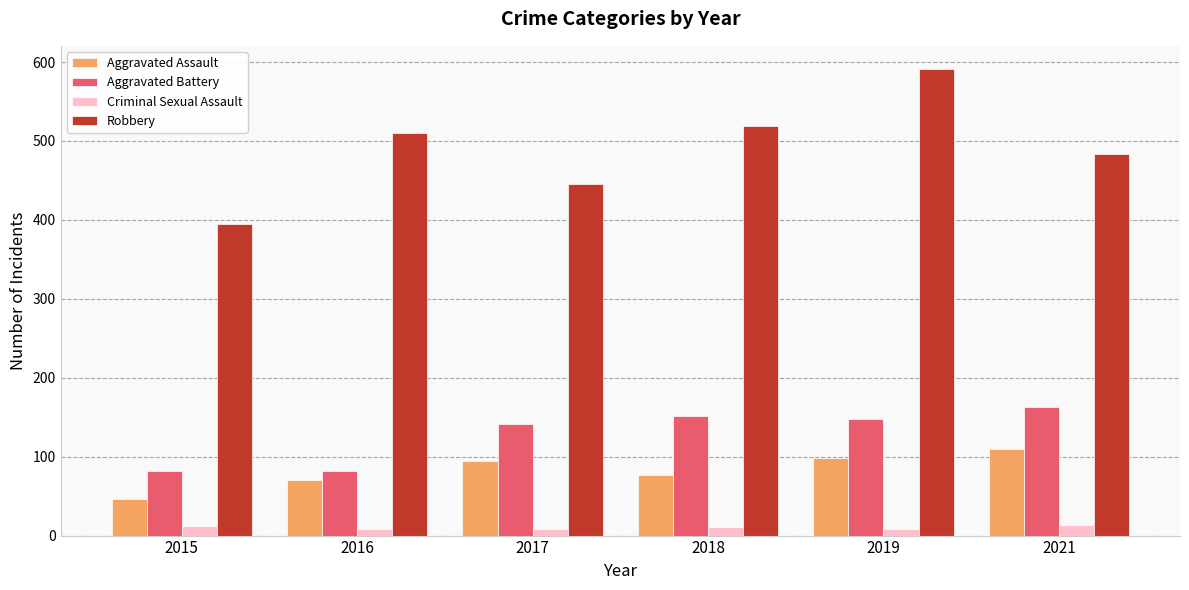

What is the sum of the Aggravated Battery values at 2018 and 2019?

300